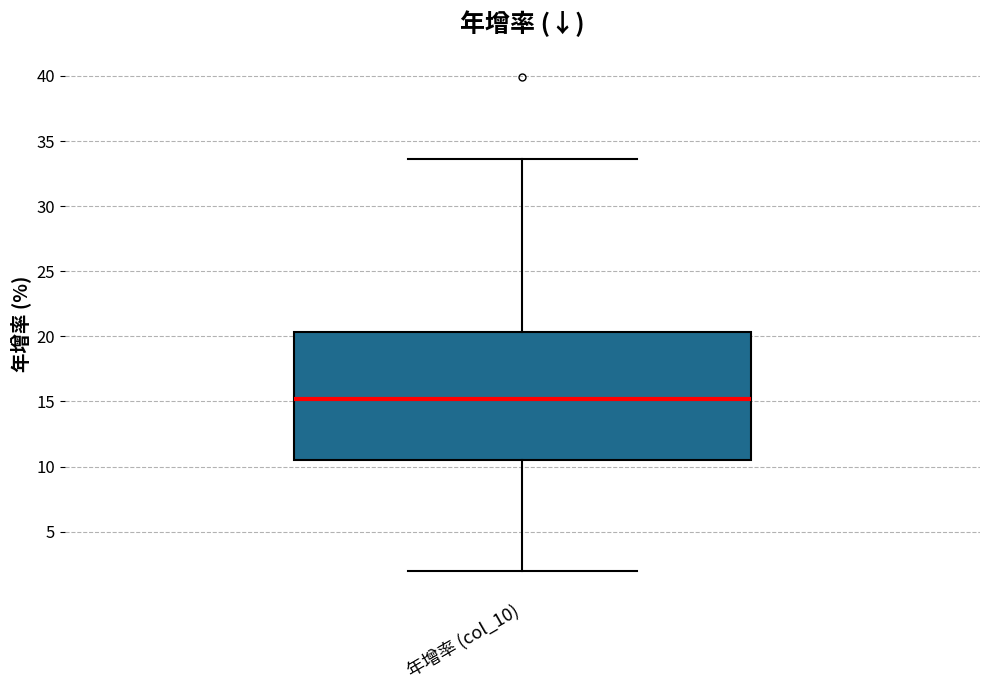

Transcribe this box plot: give where the median line is, the range the box spans, and where the two whiskers end, as read against the y-axis. The values are not printed on the chart, so give them approximately, as read against the axis.

median 15.0, box 10.5 to 20.5, whiskers 2.0 to 33.5